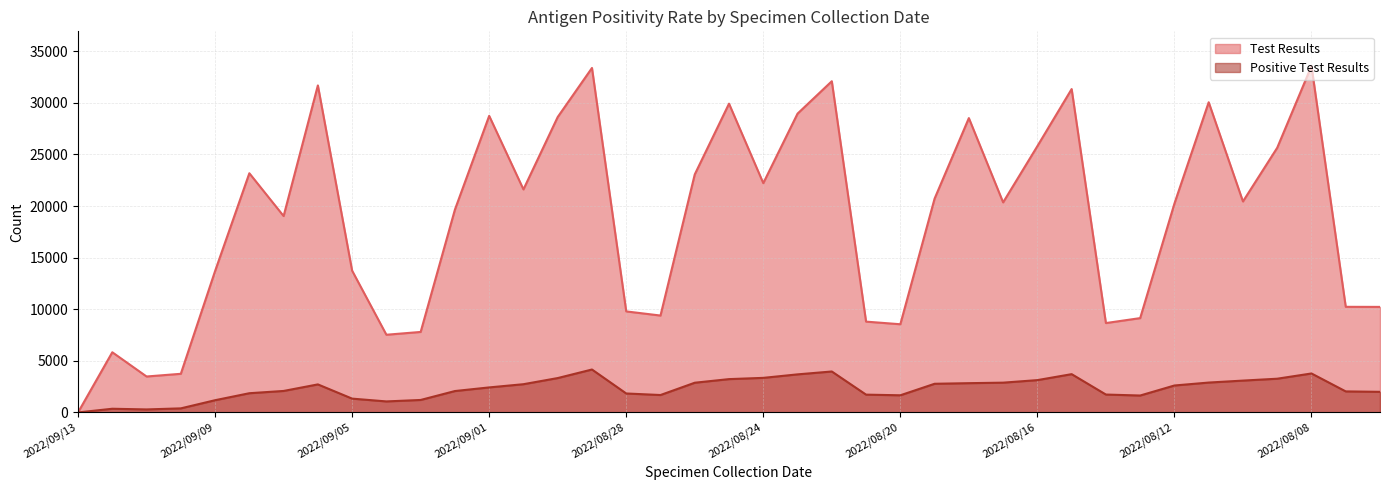

Reading left to right, list all the values displayed in this chart.

Test Results: 0	5833	3484	3745	13702	23183	19033	31694	13739	7530	7802	19657	28745	21615	28632	33386	9792	9391	23070	29926	22224	28960	32101	8802	8548	20723	28528	20359	25810	31342	8663	9142	20244	30062	20448	25652	33578	10236	10229
Positive Test Results: 0	358	292	395	1185	1863	2083	2718	1339	1068	1210	2074	2426	2737	3332	4161	1838	1688	2880	3230	3351	3690	3969	1725	1663	2778	2837	2887	3133	3711	1734	1640	2612	2896	3087	3269	3777	2039	1998